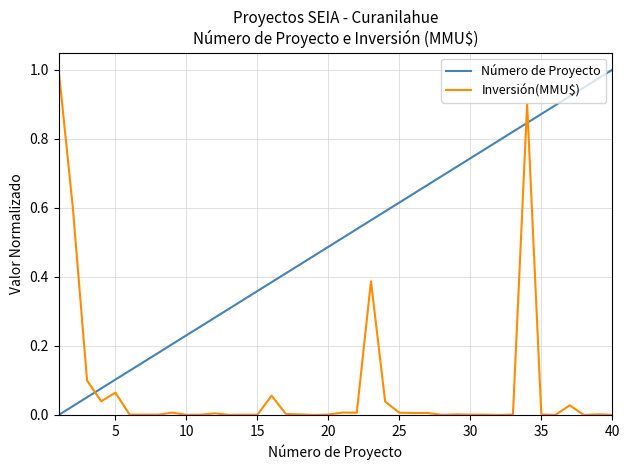

How many intersections are there between Número de Proyecto and Inversión(MMU$)?

3